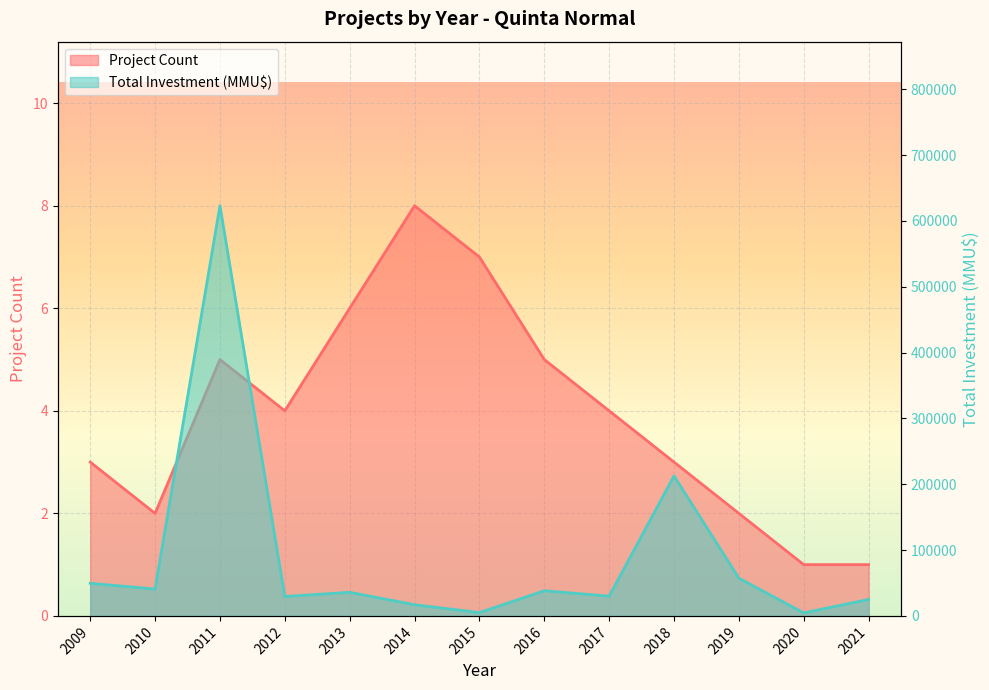

True or false: Total Investment (MMU$) and Project Count cross at least once.

False